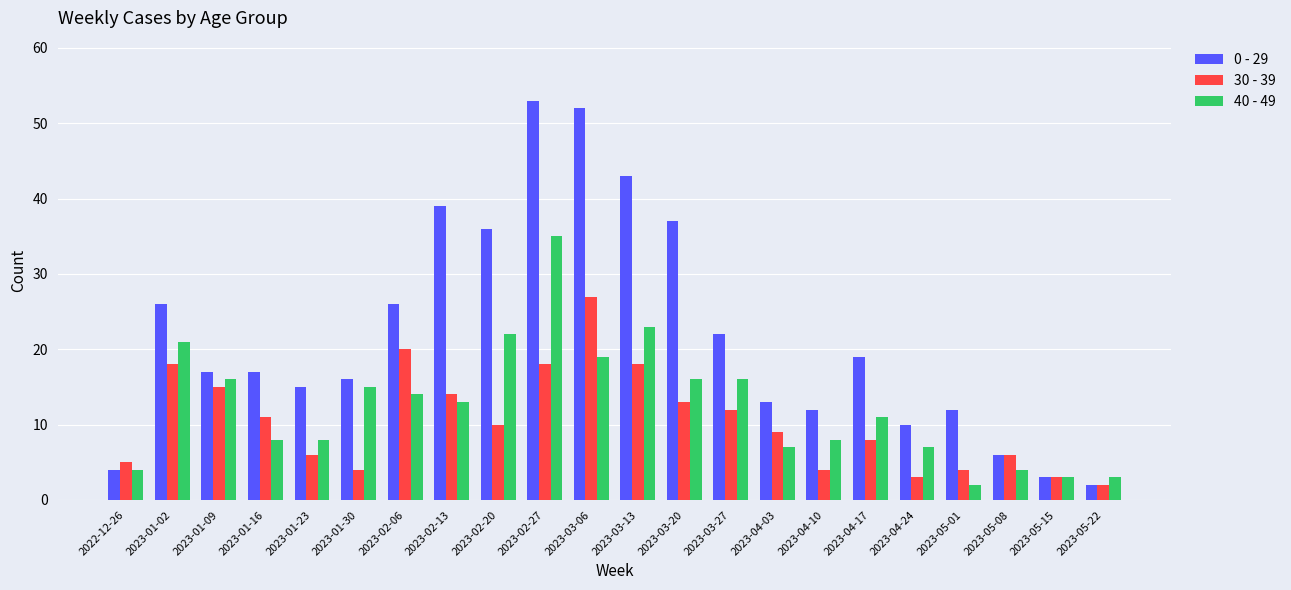

What is the spread (max minus min) of values at 2023-04-24?

7